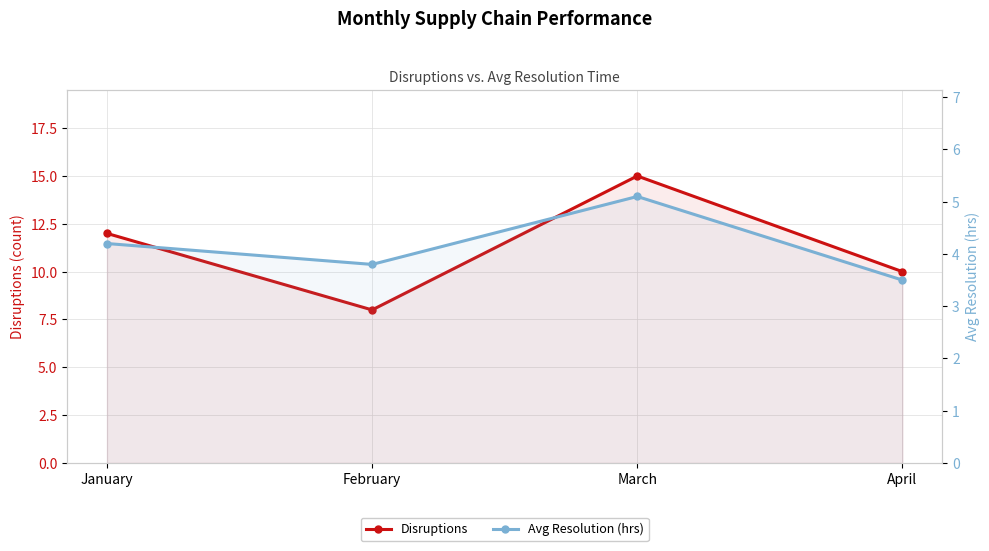

How many interior local valleys does the Avg Resolution (hrs) series have?

1